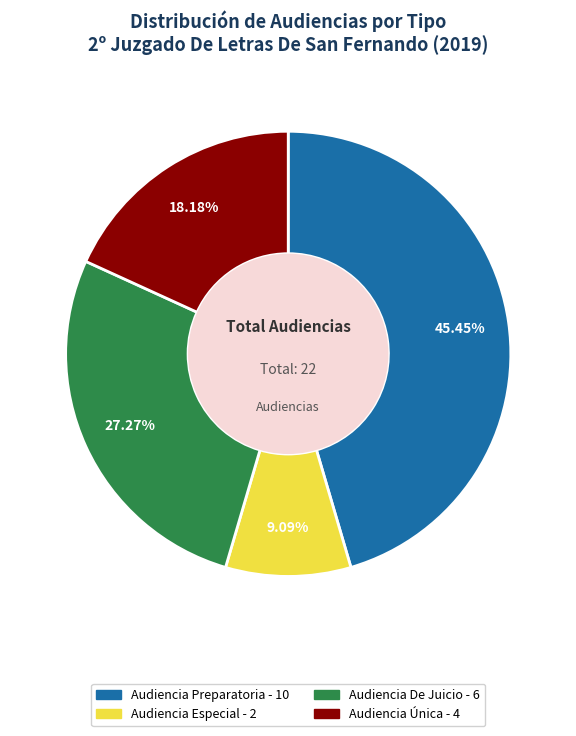

Which category has the smallest portion of the pie?

Audiencia Especial